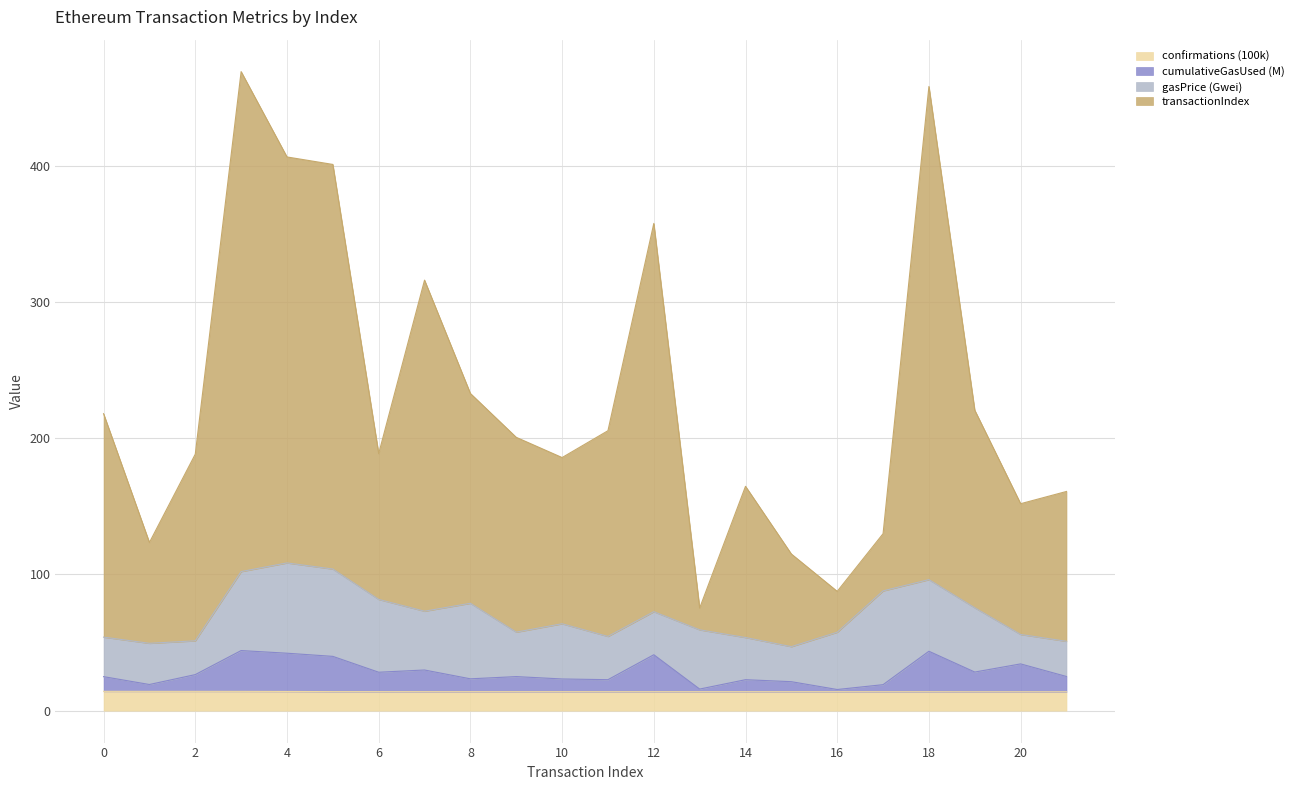

What is the value of the cumulativeGasUsed point at the 11th from the left?

23.2